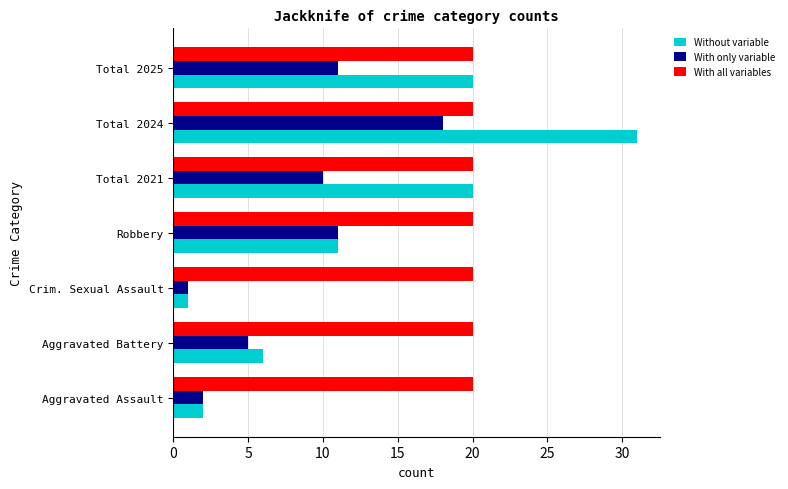

At which category is the sum across all series the highest?

Total 2024